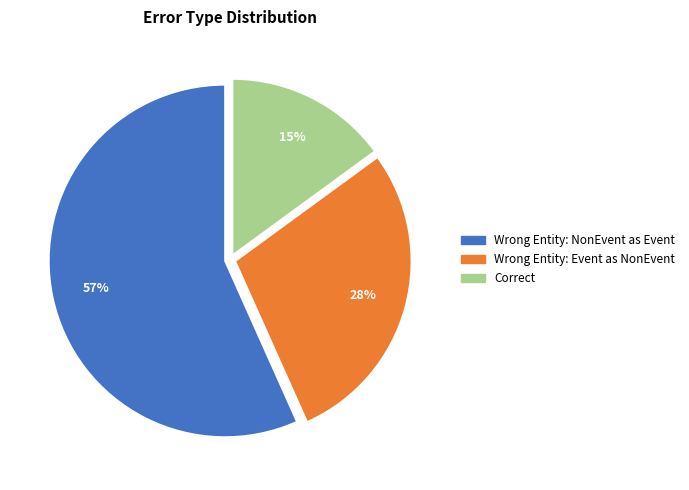

To the nearest percent, what is the average slice percentage?

33%